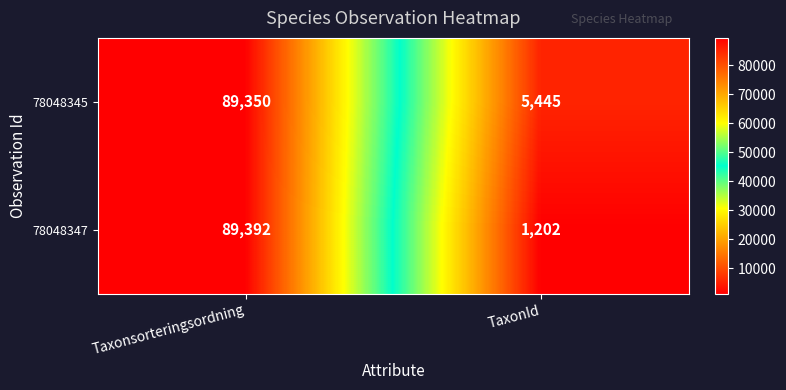

At Taxonsorteringsordning, list the series in order from largest to smallest.

78048347, 78048345